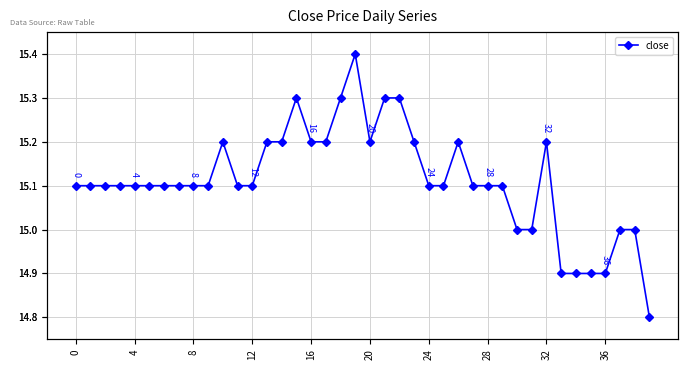

Which has a higher value, 31 or 35?

31